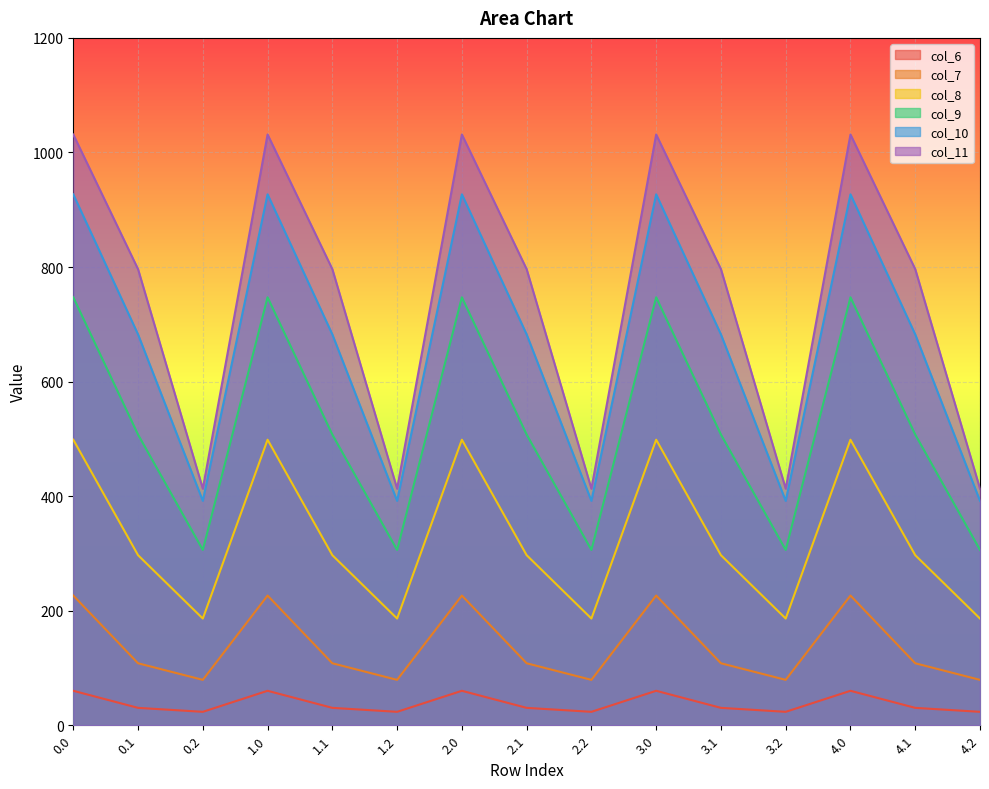

What is the sum of all col_10 values?

10004.4